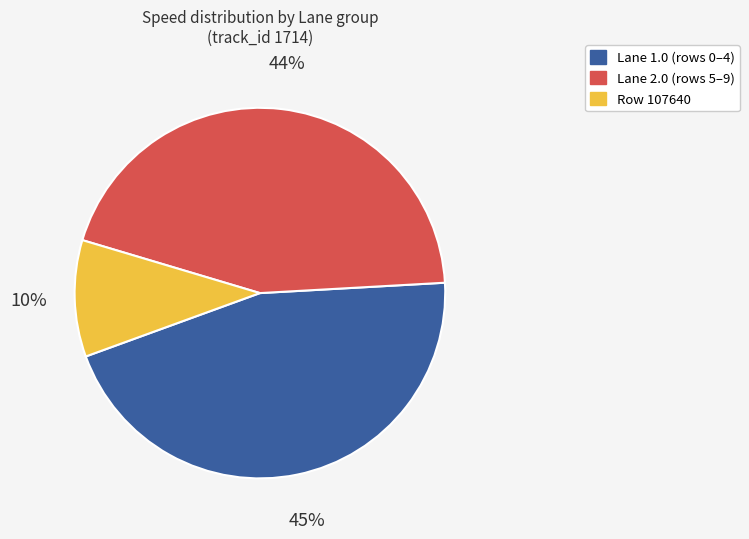

To the nearest percent, what is the average slice percentage?

33%